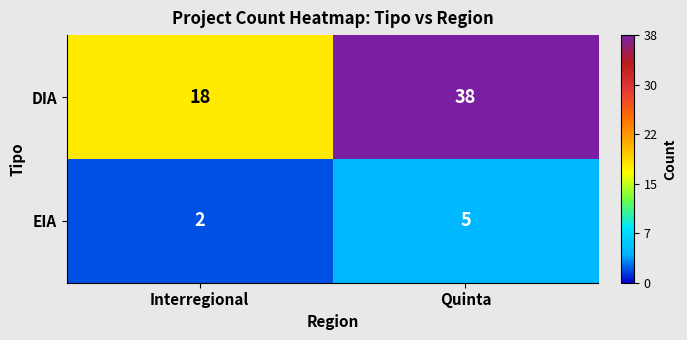

Reading left to right, what are all the values shown in this chart?

DIA: 18	38
EIA: 2	5